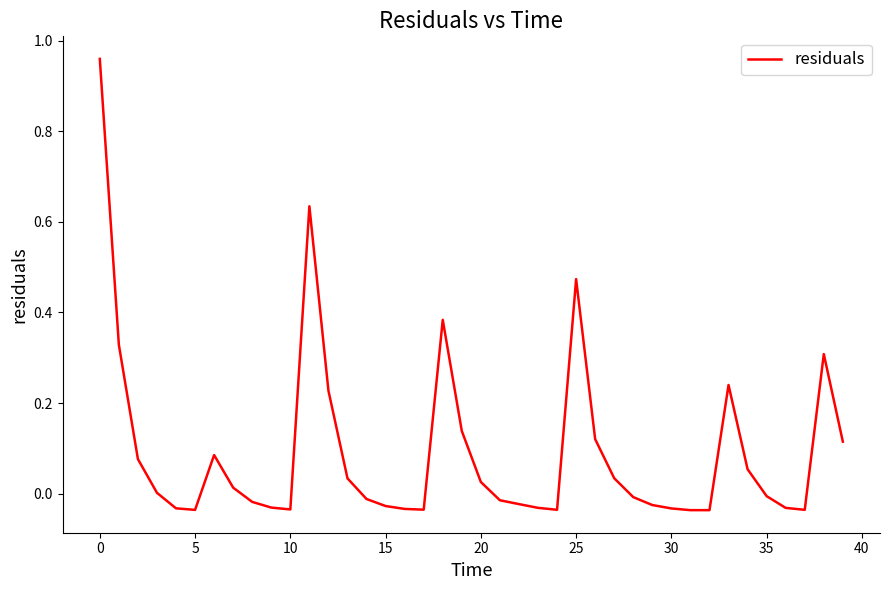

What is the value of the 7th point from the left?

0.1